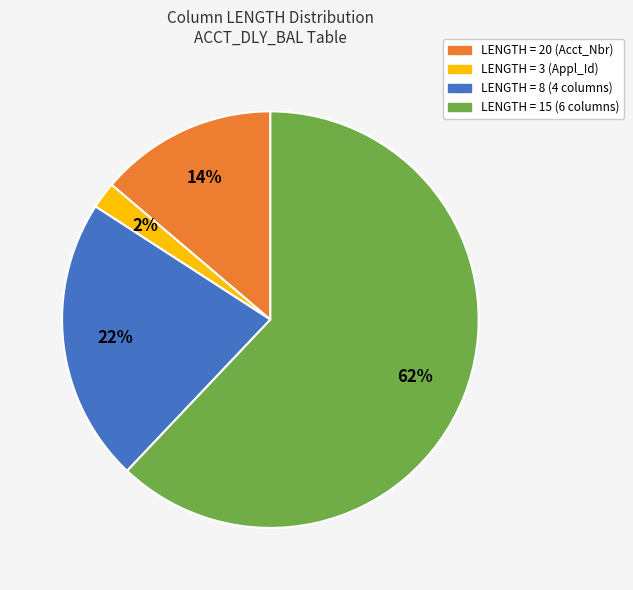

Do LENGTH = 15 (6 columns) and LENGTH = 8 (4 columns) together represent more than half of the pie?

Yes